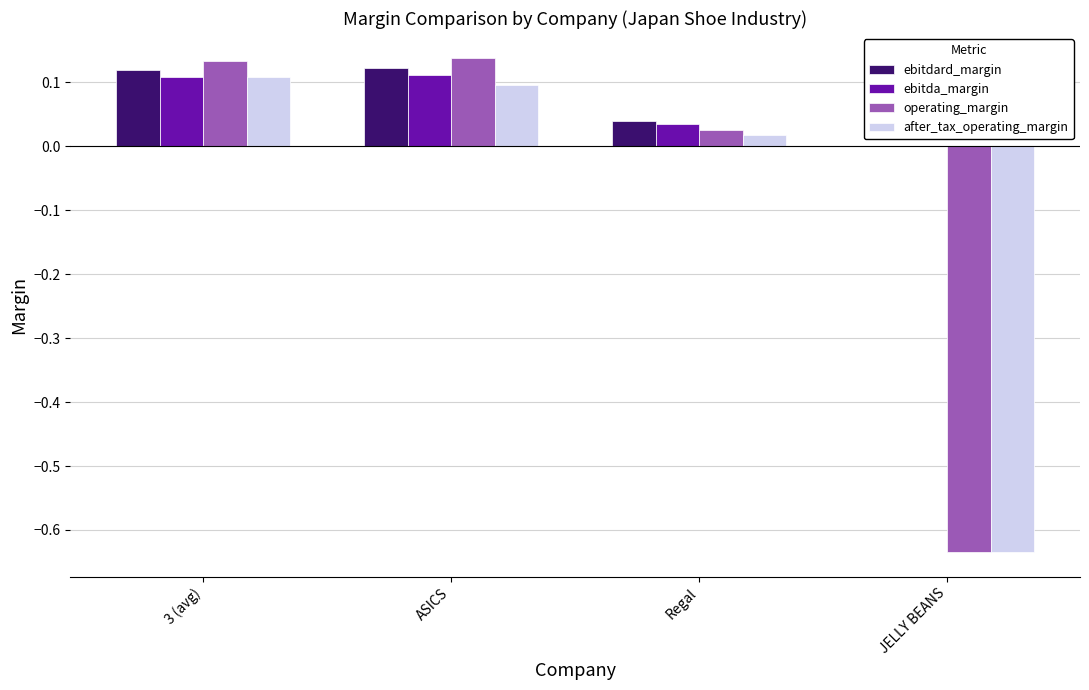

What are all the series names shown in the legend?

ebitdard_margin, ebitda_margin, operating_margin, after_tax_operating_margin